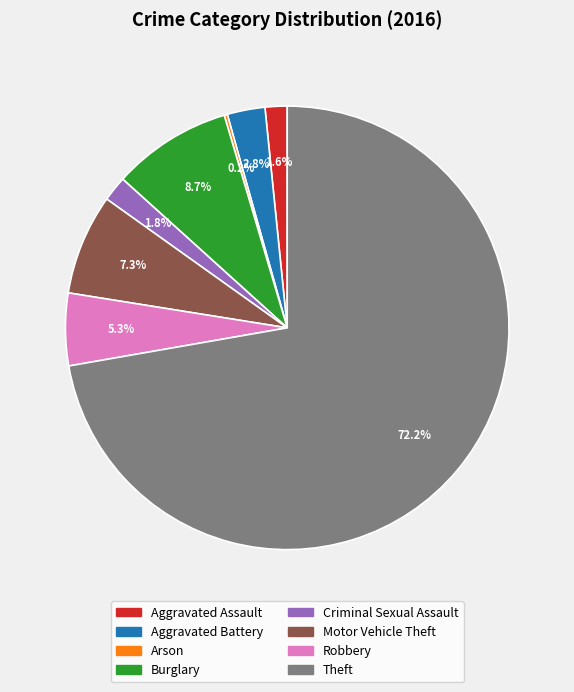

Is Aggravated Battery the majority of the pie?

No